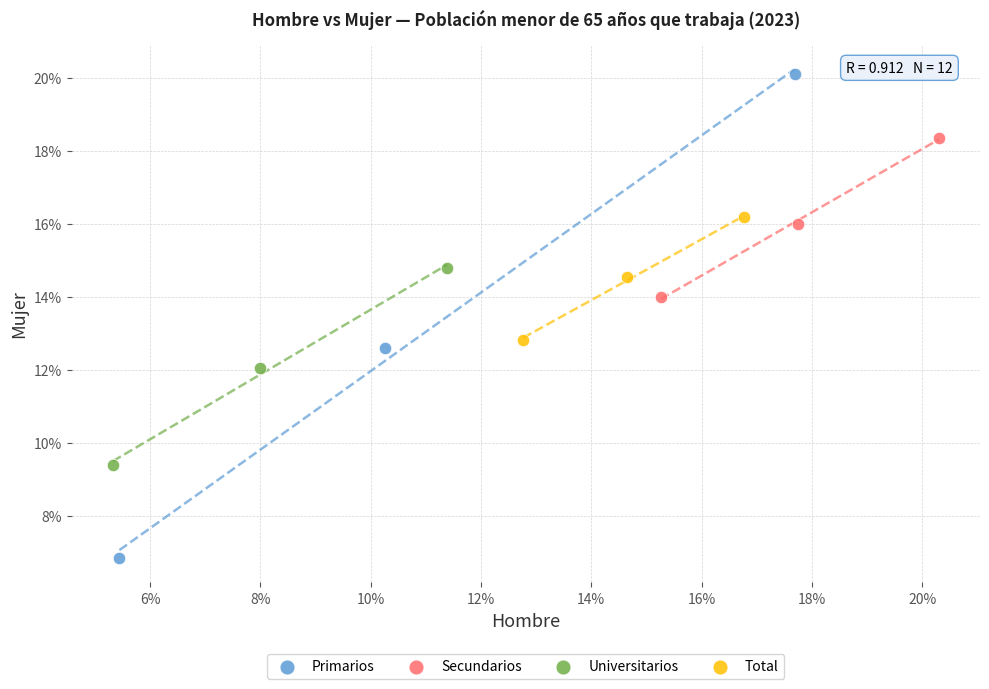

Which series has the widest spread of Y values?

Primarios